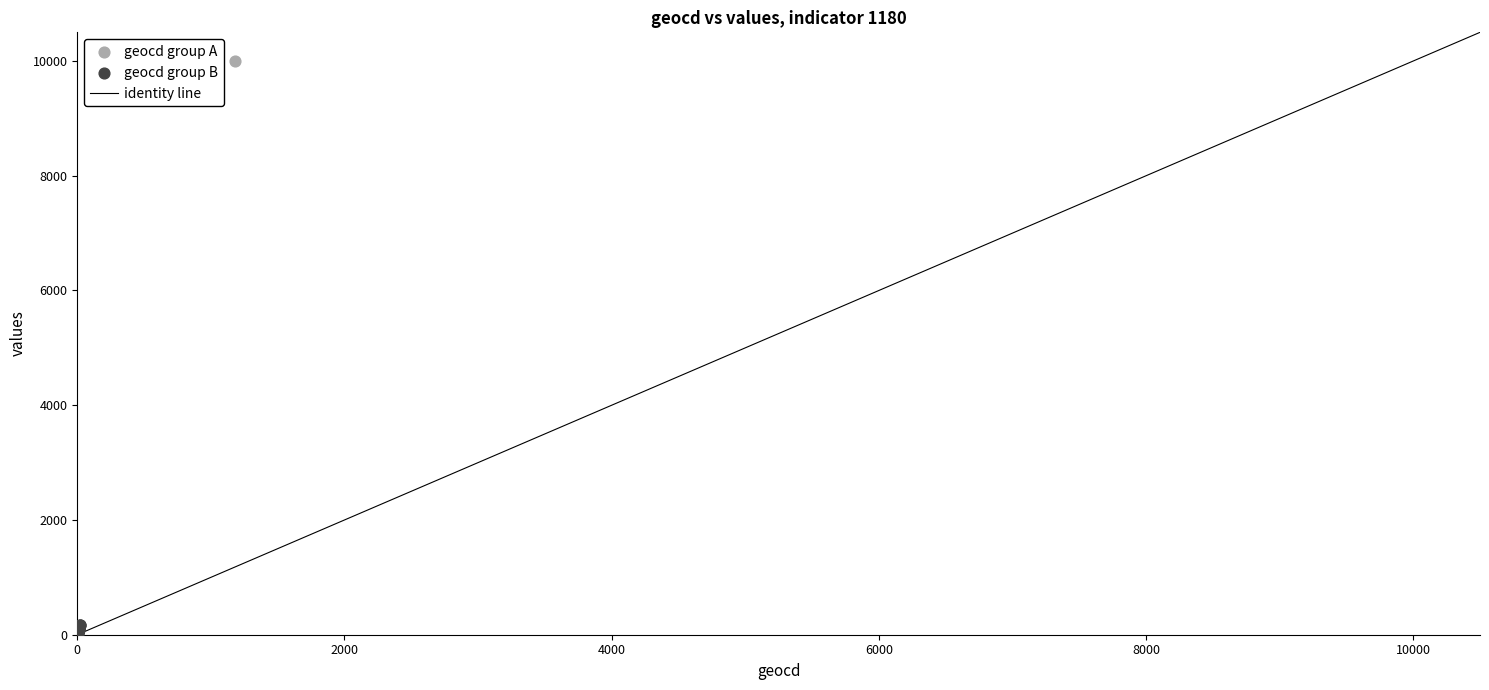

Which series reaches the maximum Y coordinate?

geocd group A